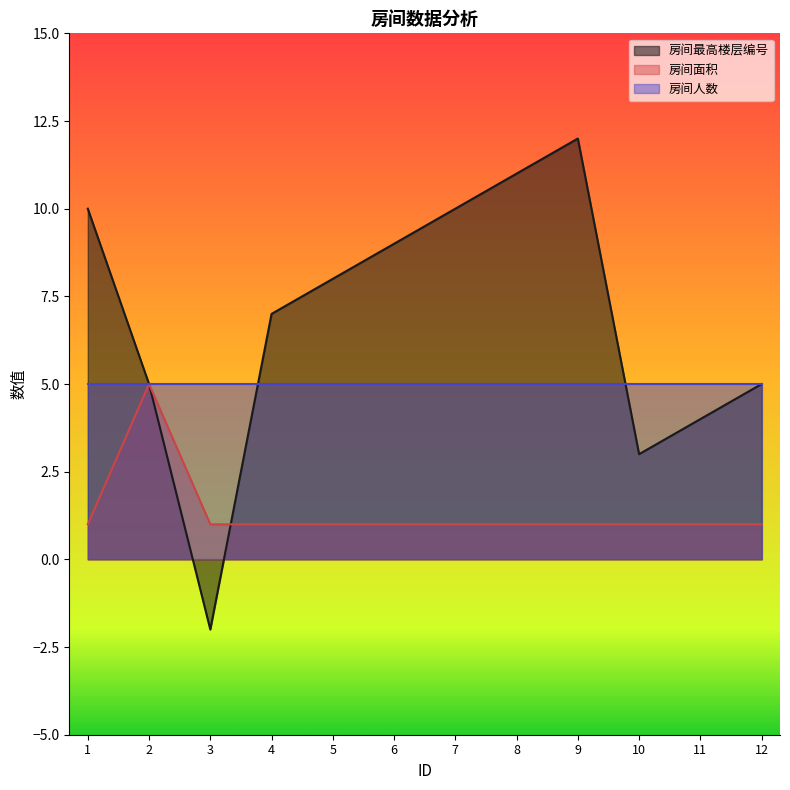

What is the total value across all series at 9?

18